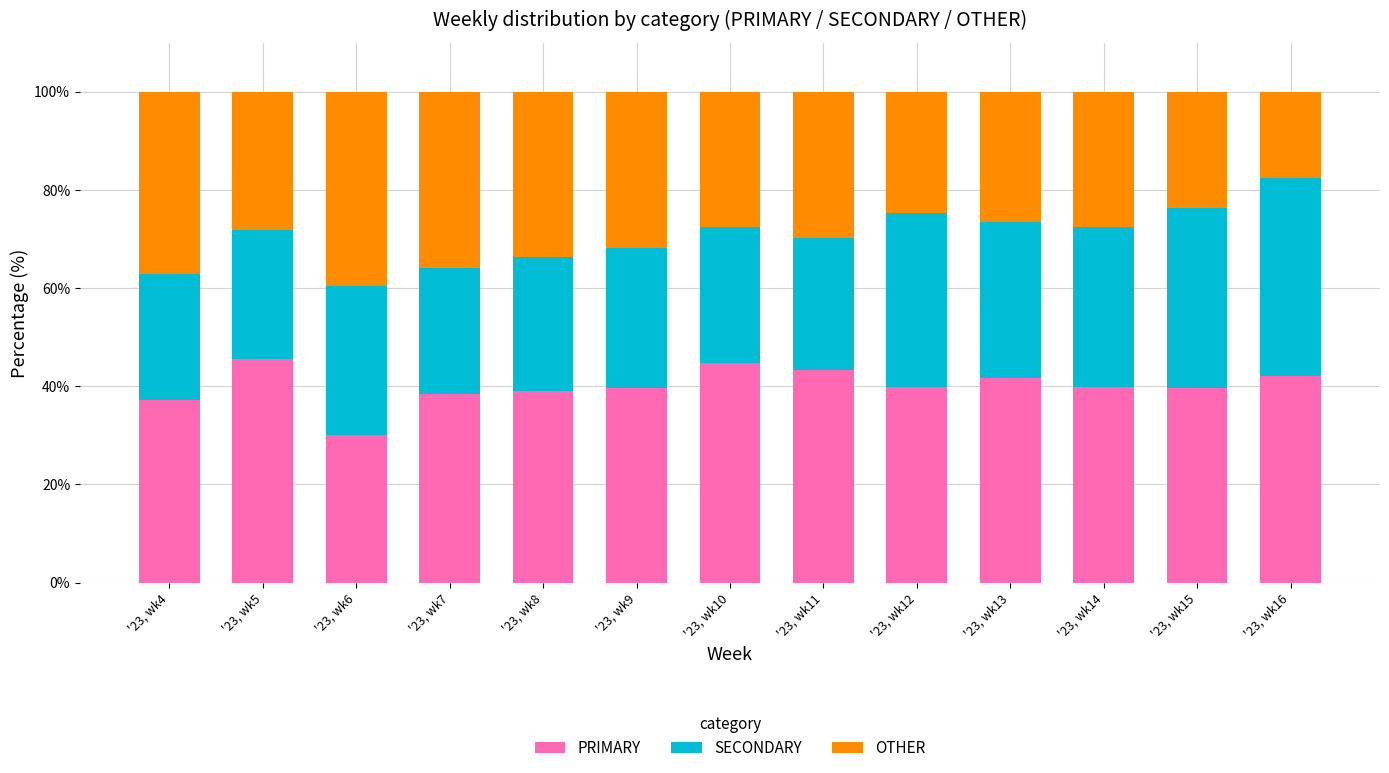

What is the maximum value for PRIMARY?

45.5